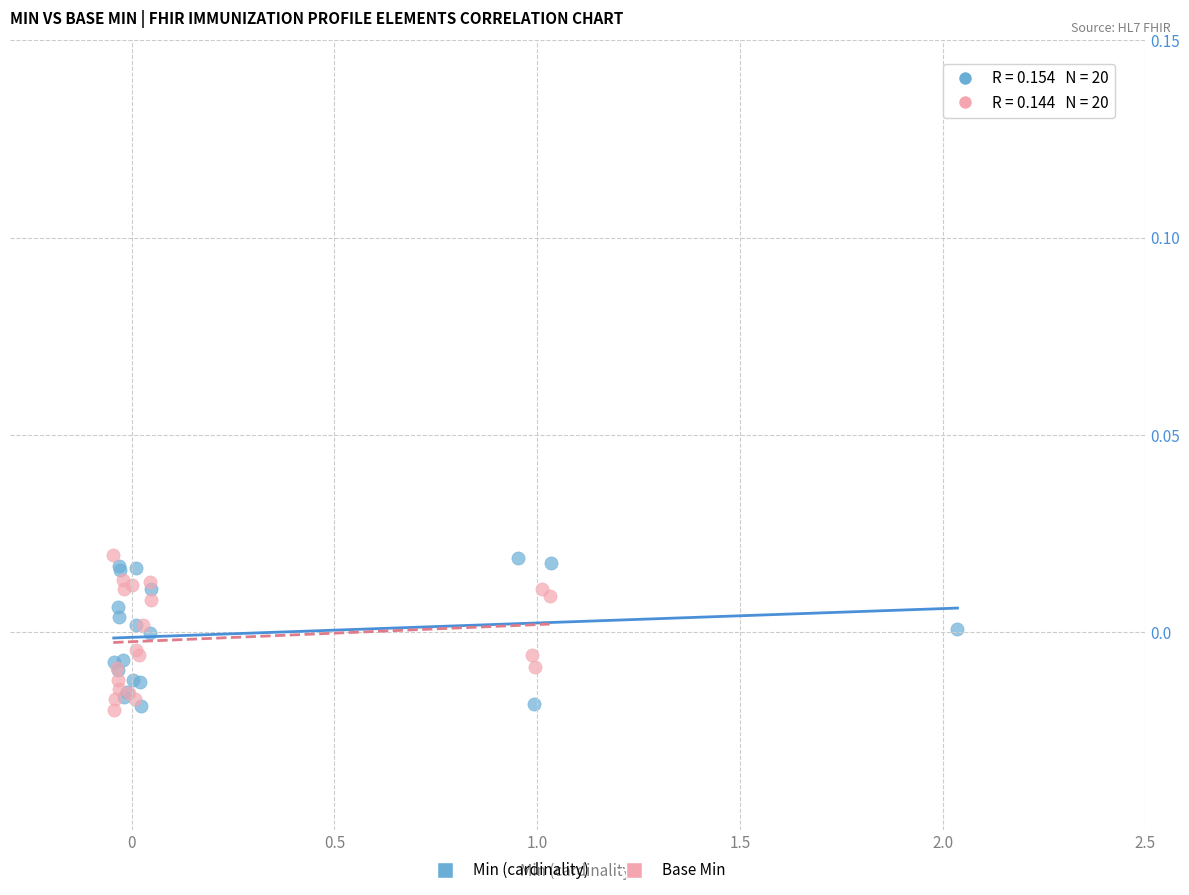

What are all the series names shown in the legend?

Min (cardinality), Base Min